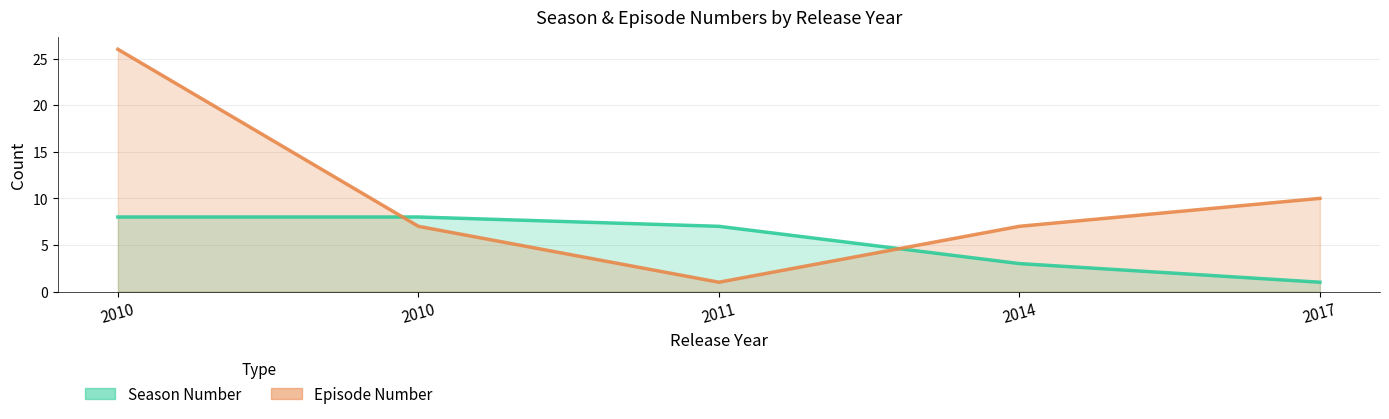

At which category is the sum across all series the highest?

2010